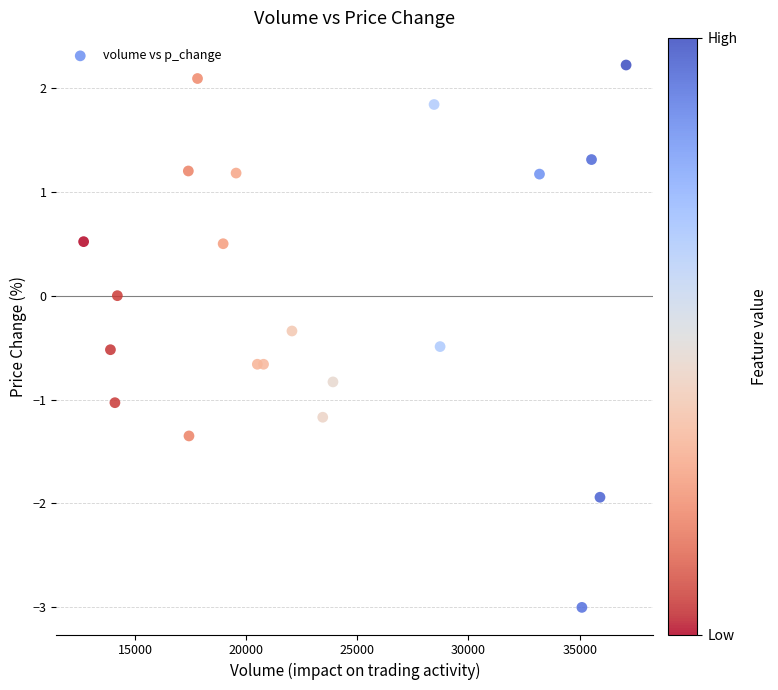

What is the range of X values (max minus min)?

24400.3